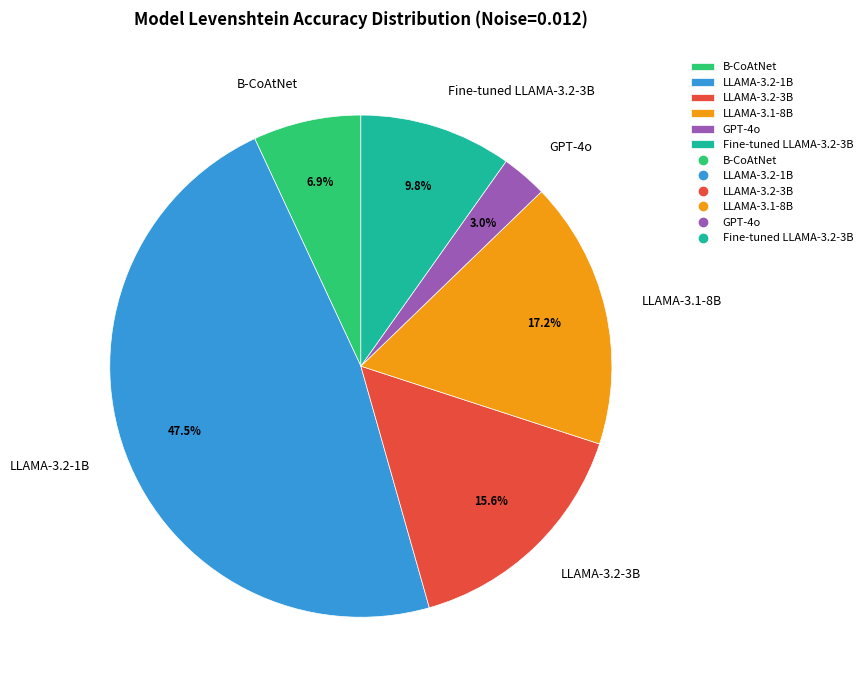

To the nearest percent, what is the difference between the largest and smallest slice percentages?

44%